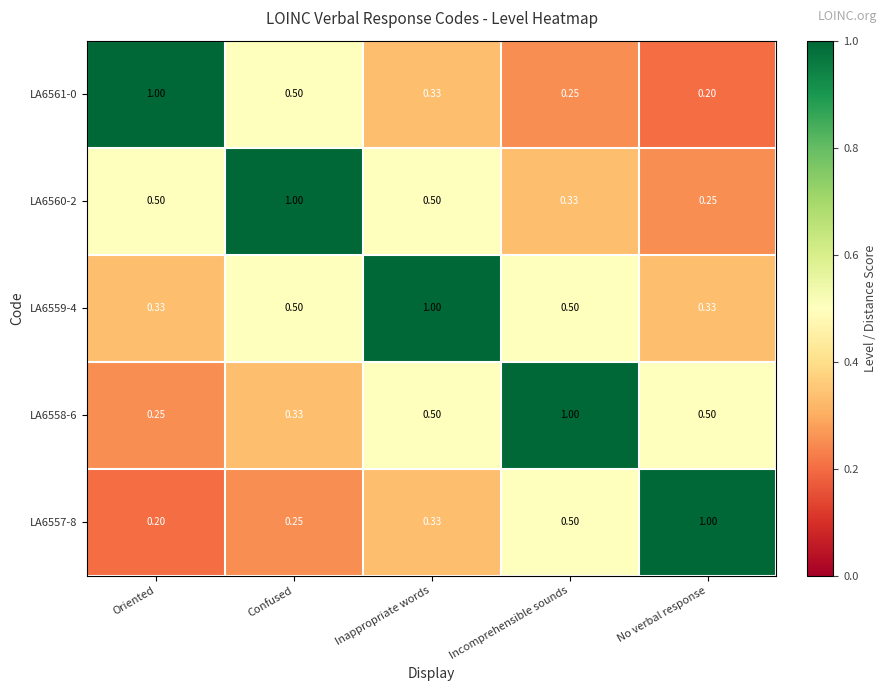

At which category is the sum across all series the highest?

Inappropriate words